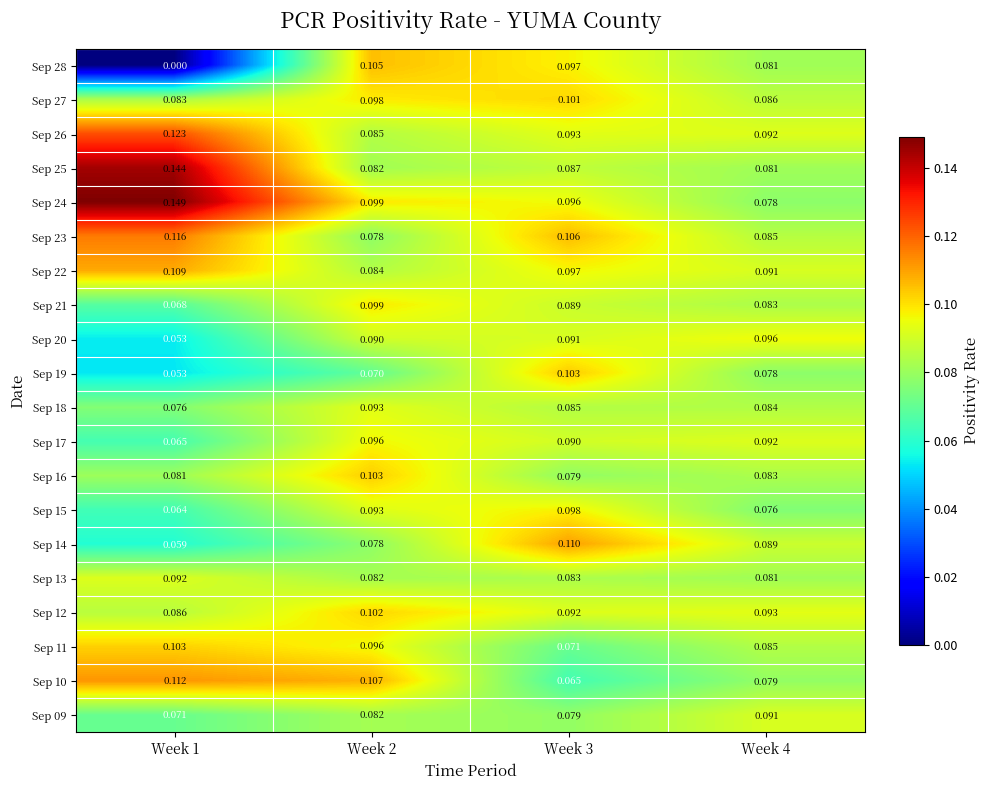

Is the value of Sep 17 at Week 1 greater than the value of Sep 21 at Week 1?

No